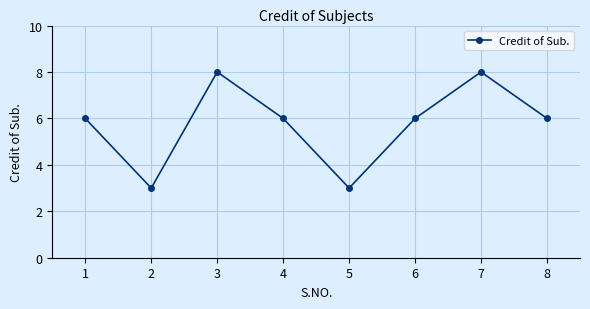

Reading left to right, list all the values displayed in this chart.

1=6	2=3	3=8	4=6	5=3	6=6	7=8	8=6